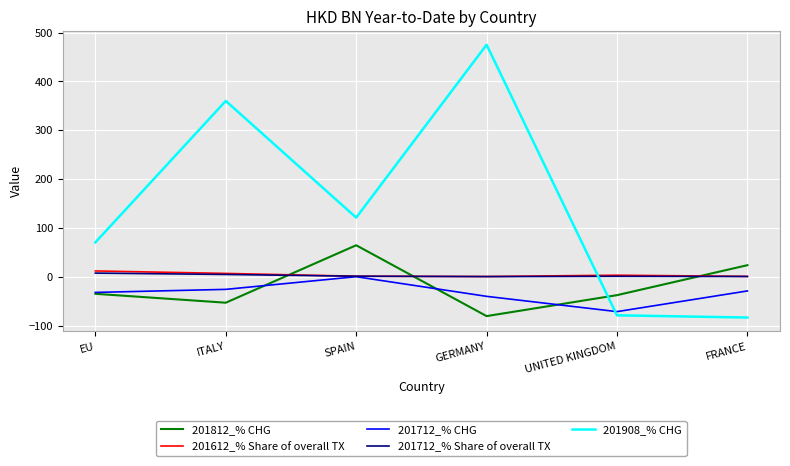

Does the chart display data point markers on the line(s)?

No